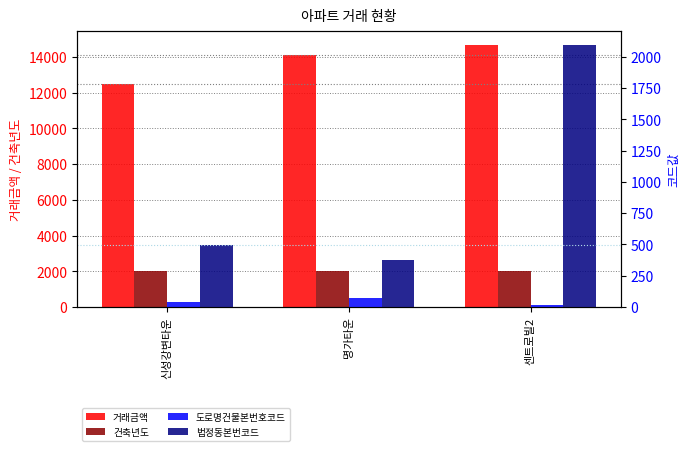

What is the label of the 3rd bar from the left?

센트로빌2